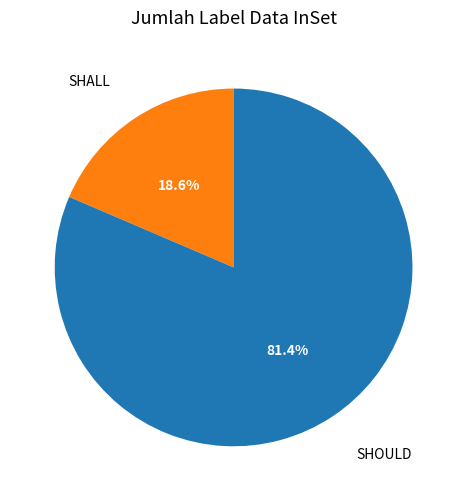

Is there any slice that represents more than half of the pie?

Yes